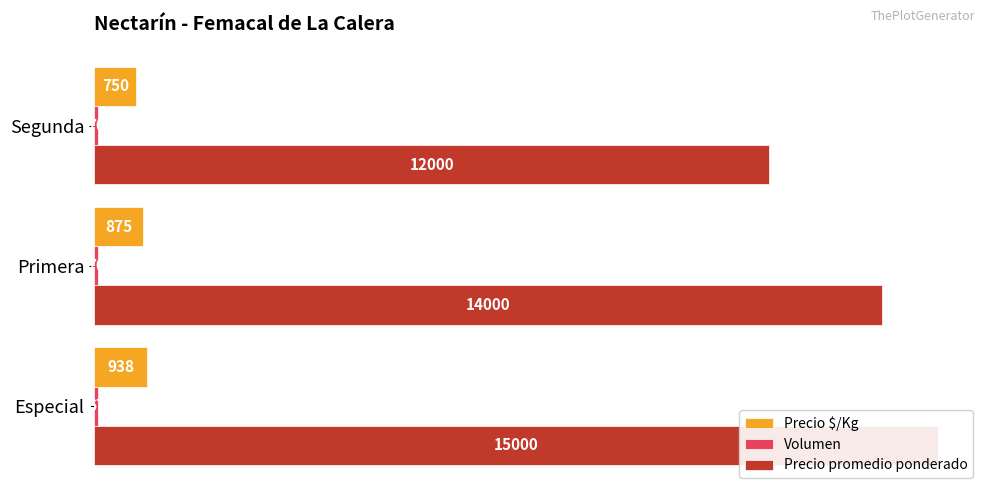

Reading left to right, transcribe all the data shown in this chart.

Precio $/Kg: 938	875	750
Volumen: 67	70	70
Precio promedio ponderado: 15000	14000	12000